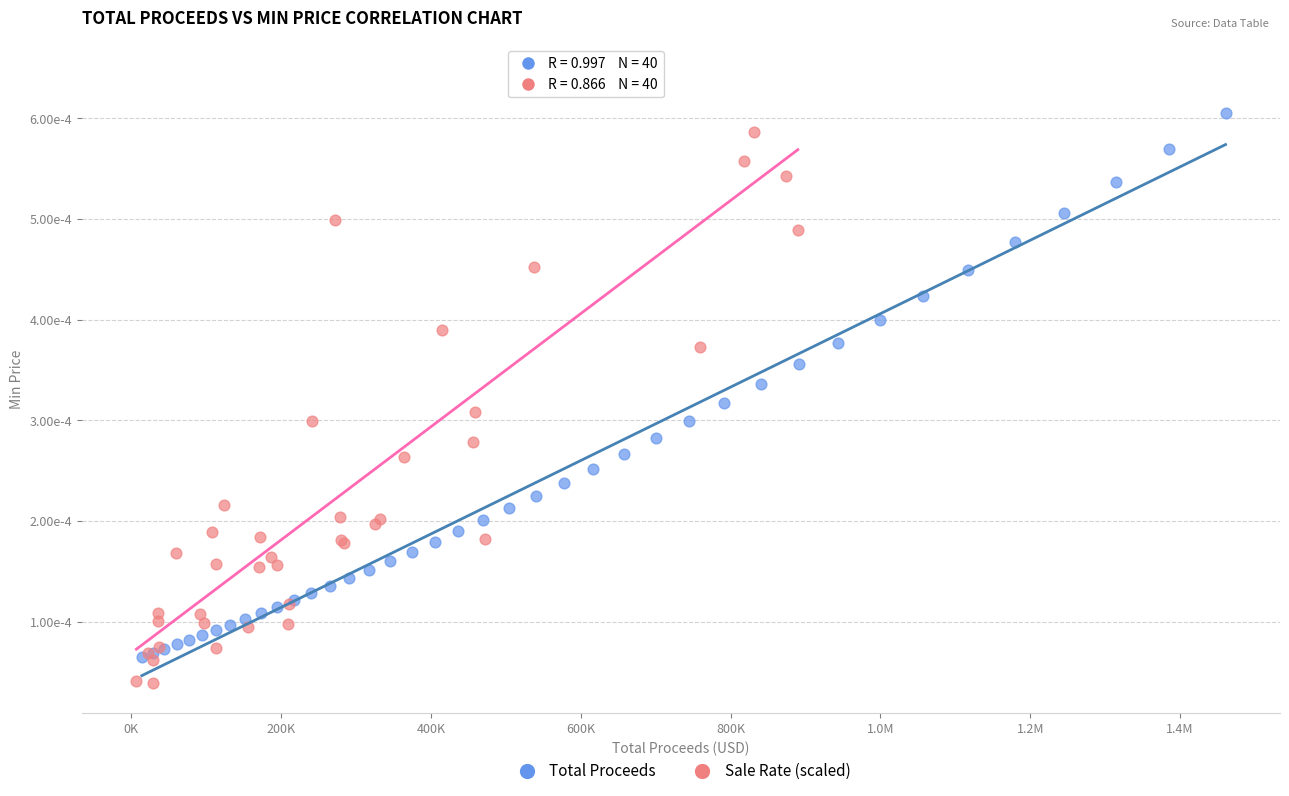

Which series reaches the maximum Y coordinate?

Sale Rate (scaled)